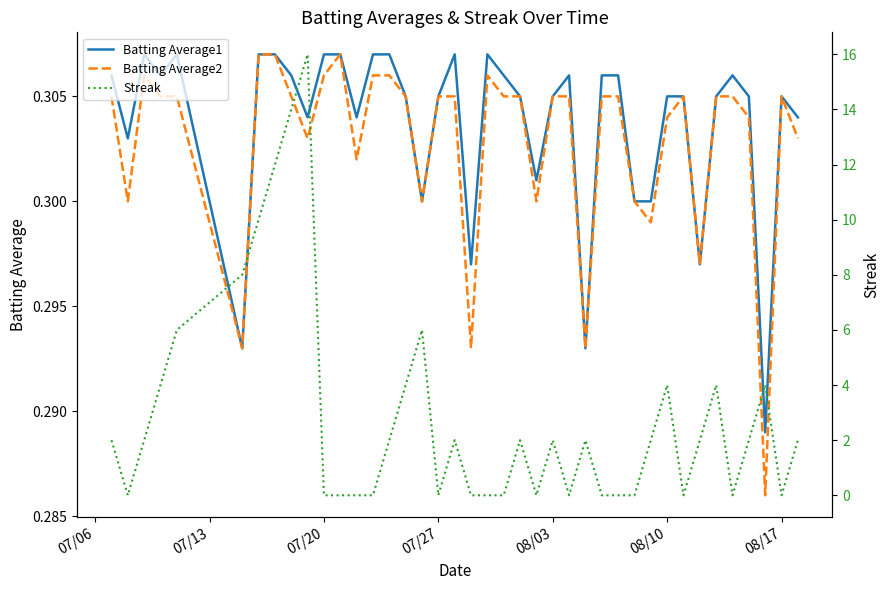

What is the sum of all Batting Average2 values?

12.1